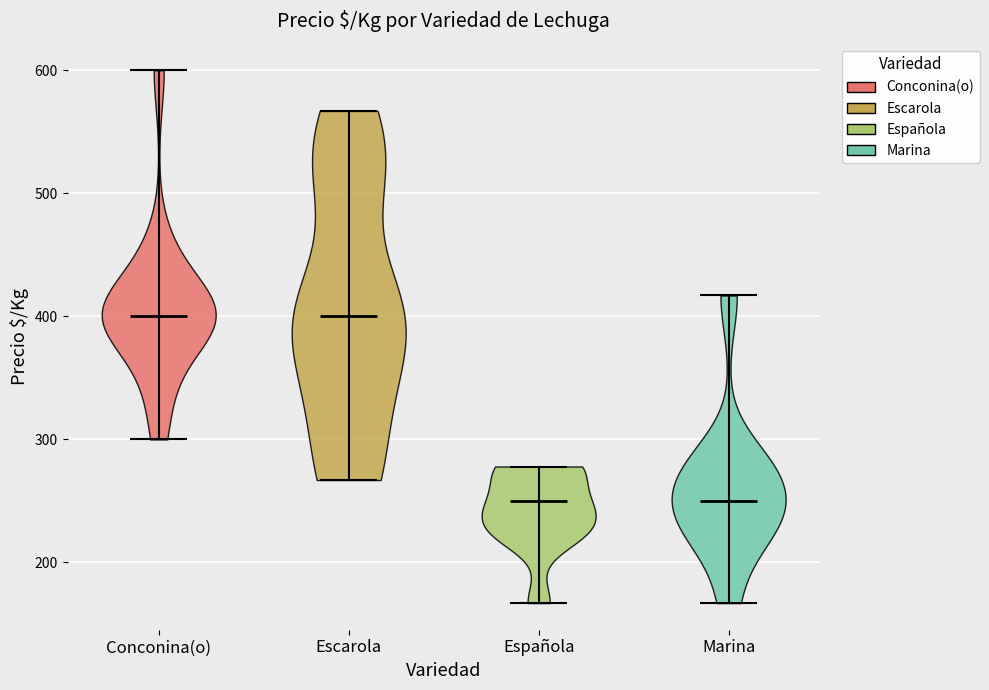

What is the lowest point the violin for Española reaches on the y-axis? The values are not printed on the chart, so give them approximately, as read against the axis.

170